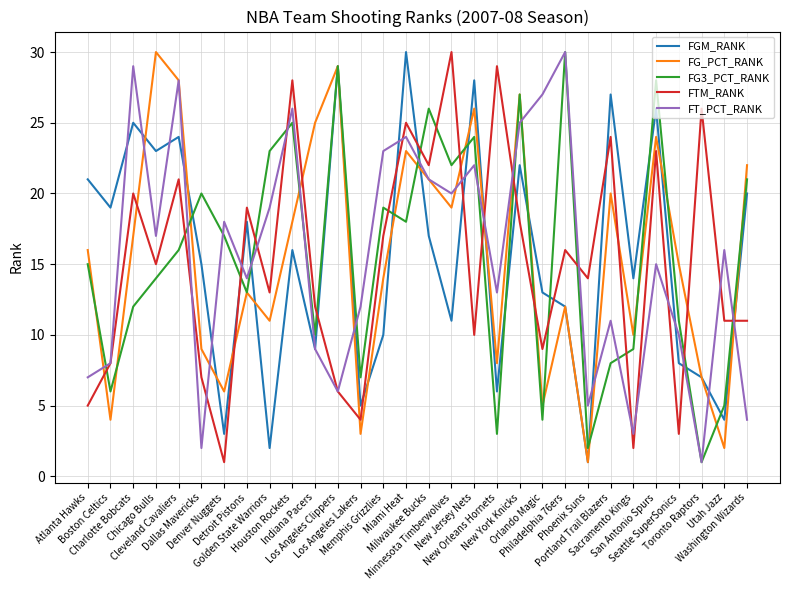

At which label does FG_PCT_RANK reach its peak?

Chicago Bulls